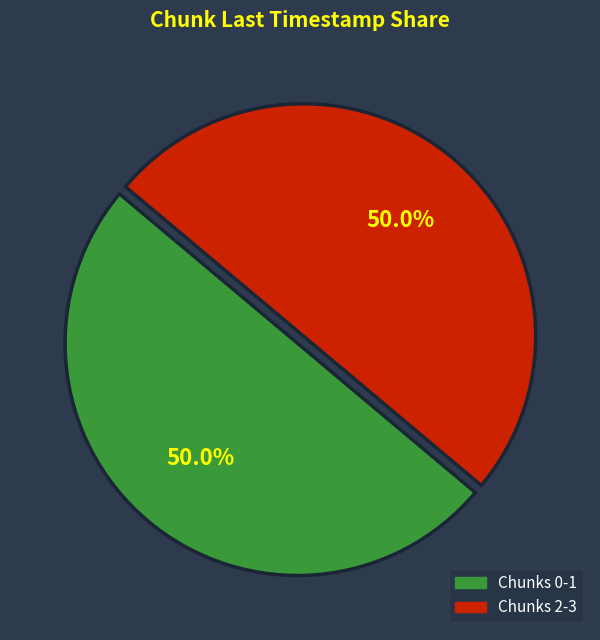

How many slices are in this pie chart?

2